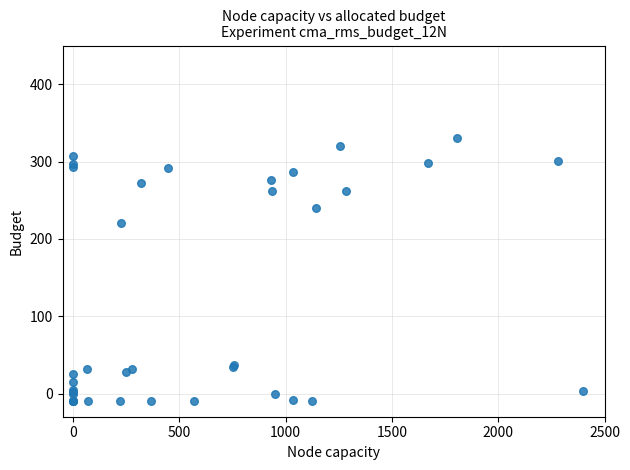

What Y value in the scatter plot is closest to 160?

221.1